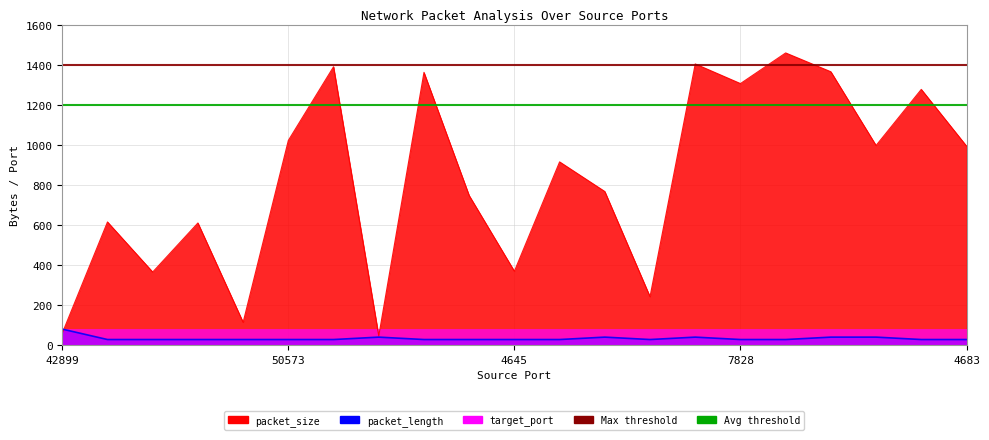

At how many categories does at least one series exceed 1225?

7